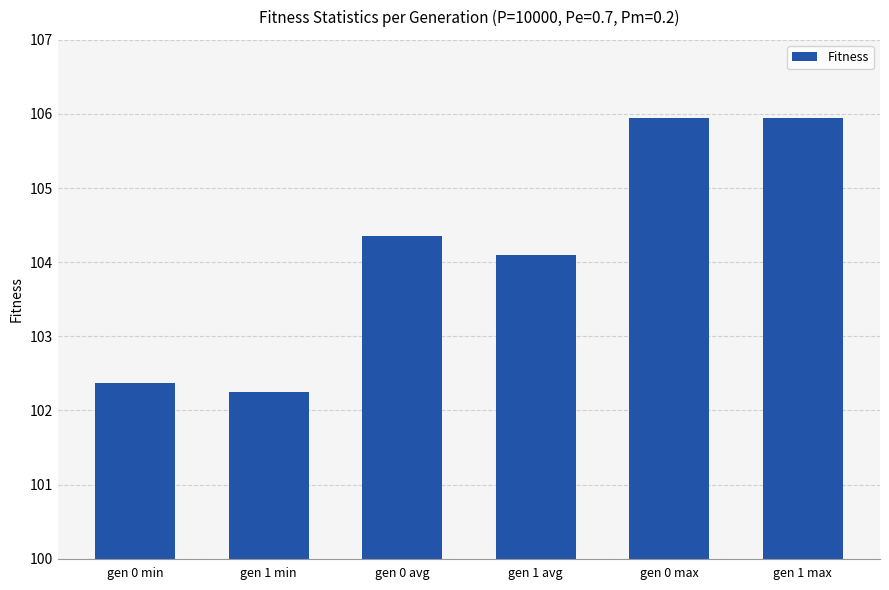

The value at gen 1 avg is 104.1. True or false?

True